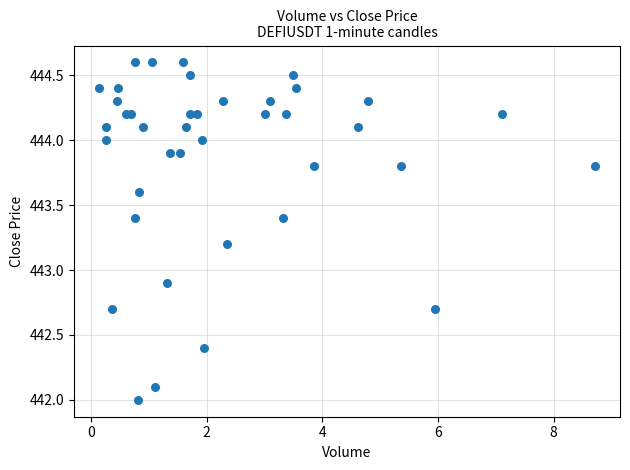

What Y value in the scatter plot is closest to 443?

442.9